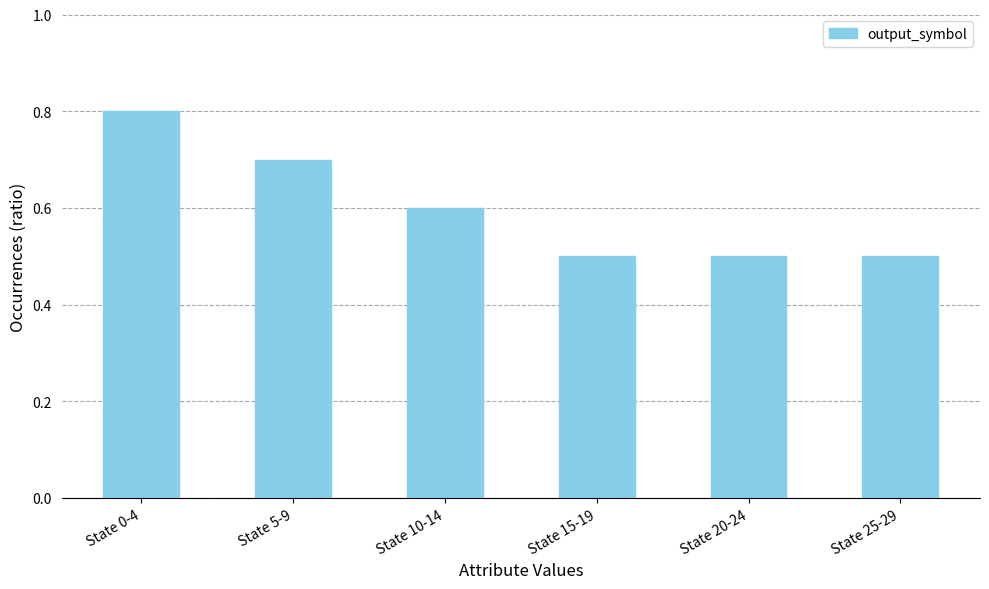

Reading right to left, transcribe all the data shown in this chart.

0.5	0.5	0.5	0.6	0.7	0.8